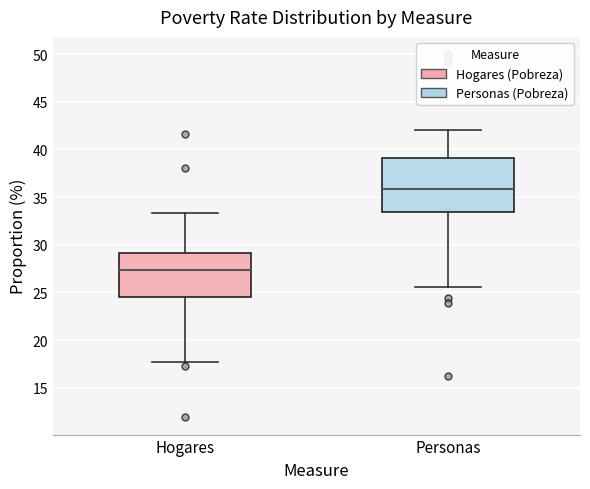

Which box is the tallest, from its lower edge to its upper edge?

Personas